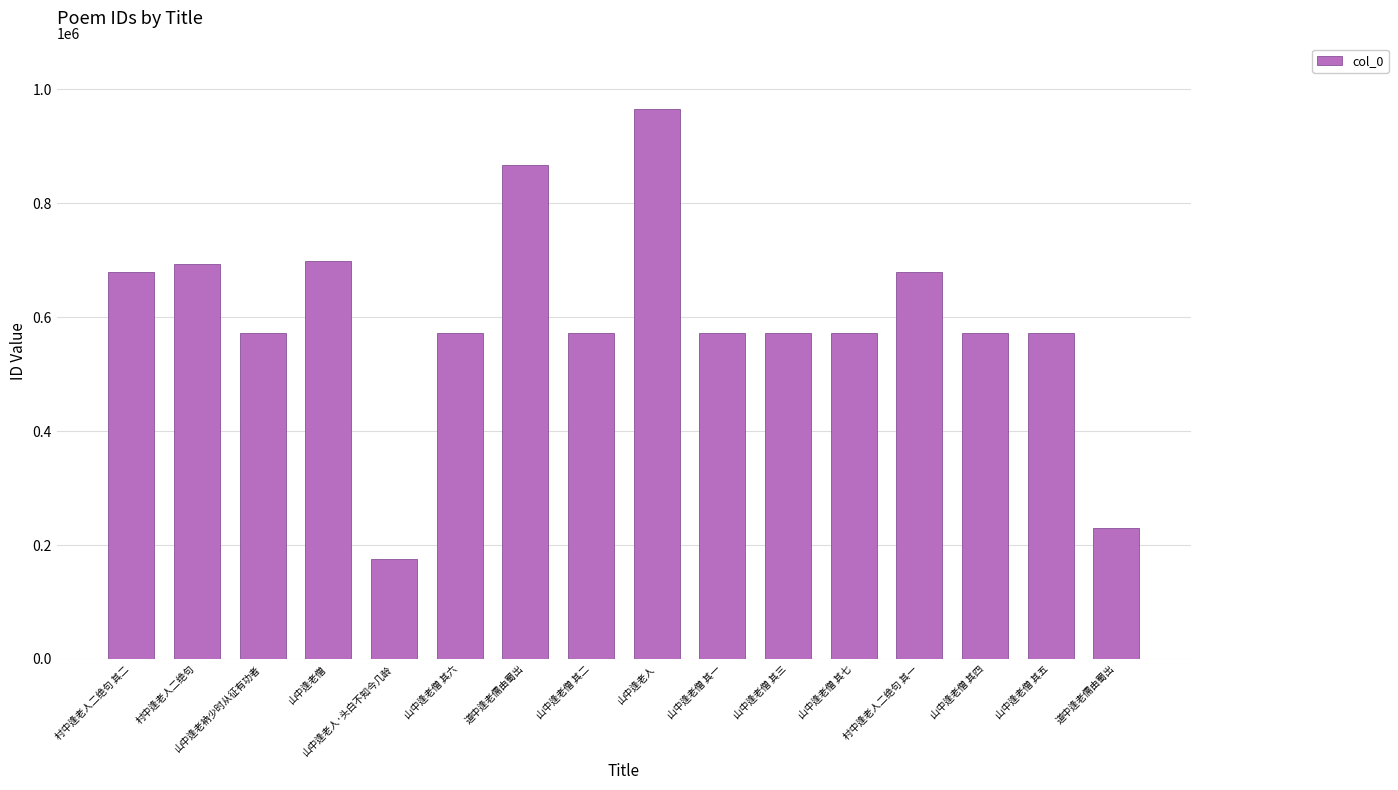

Are the bars grouped side by side (vs. stacked)?

No